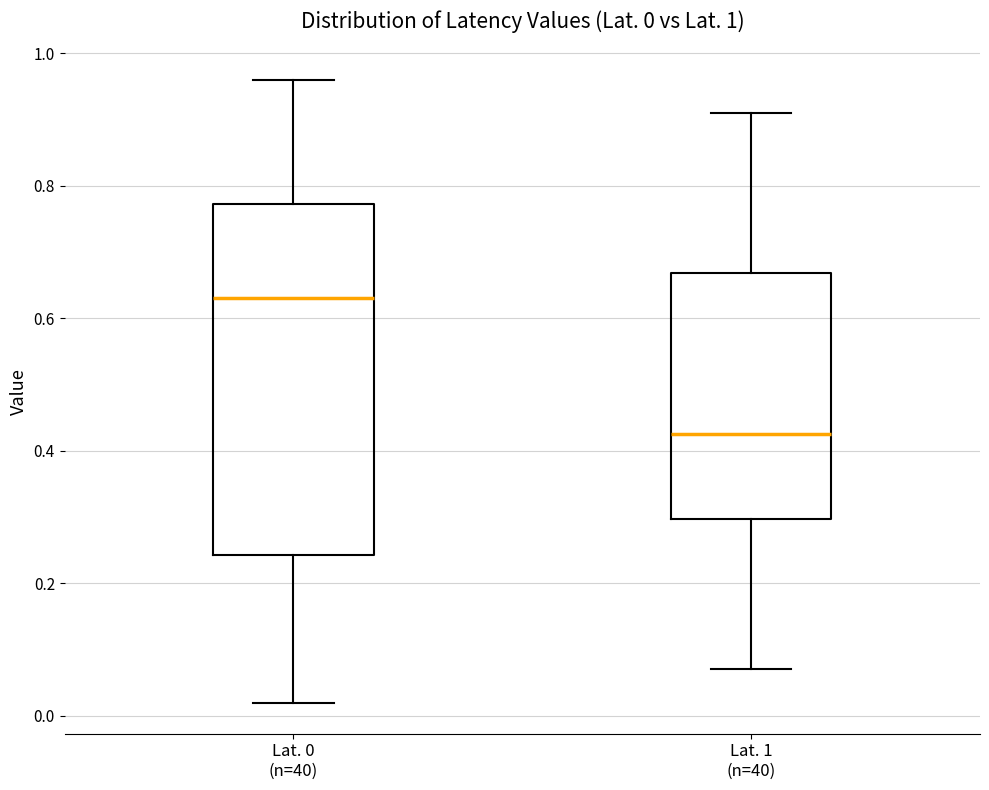

Which box has the lowest median line?

Lat. 1 (n=40)